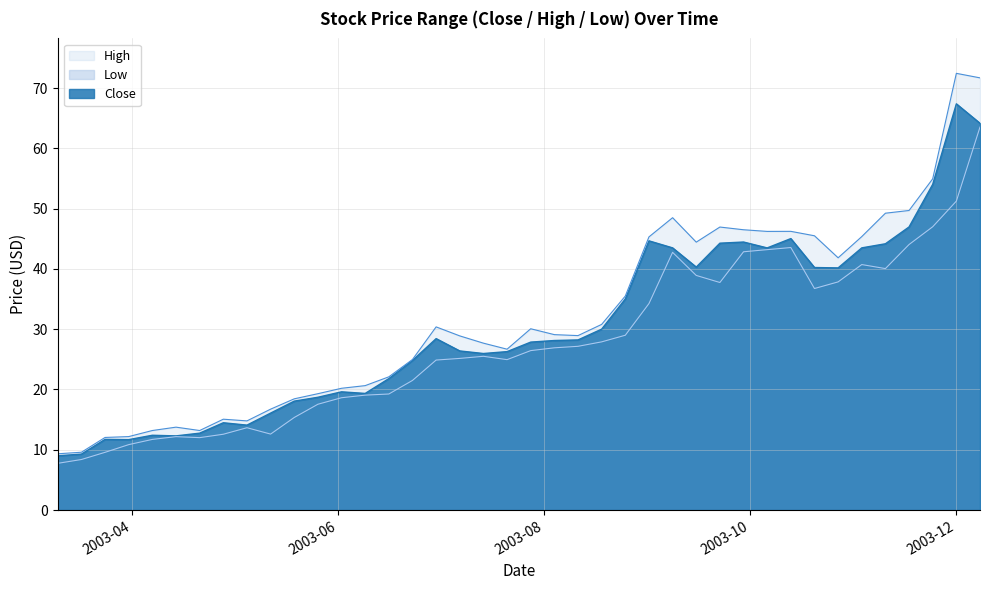

True or false: Low has a value of 17.3 at 2003-11-24.

False